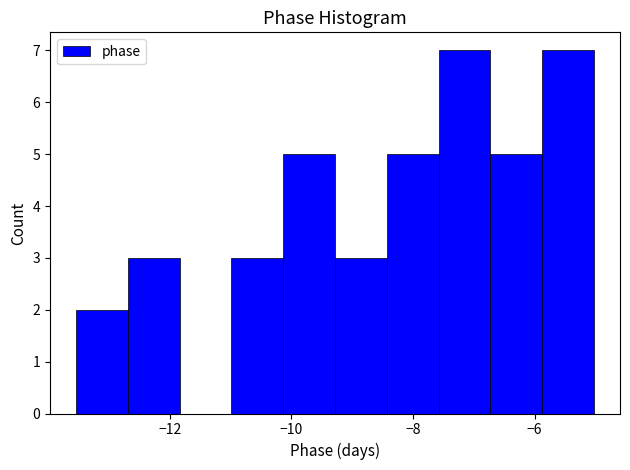

Reading left to right, list every bar in this chart as the range it spans on the x-axis followed by its height. Neither the bar edges nor the heights are printed on the chart, so give them approximately, as read against the axes.

-13.6 to -12.6: 2
-12.6 to -11.8: 3
-11.8 to -11.0: 0
-11.0 to -10.2: 3
-10.2 to -9.2: 5
-9.2 to -8.4: 3
-8.4 to -7.6: 5
-7.6 to -6.8: 7
-6.8 to -5.8: 5
-5.8 to -5.0: 7